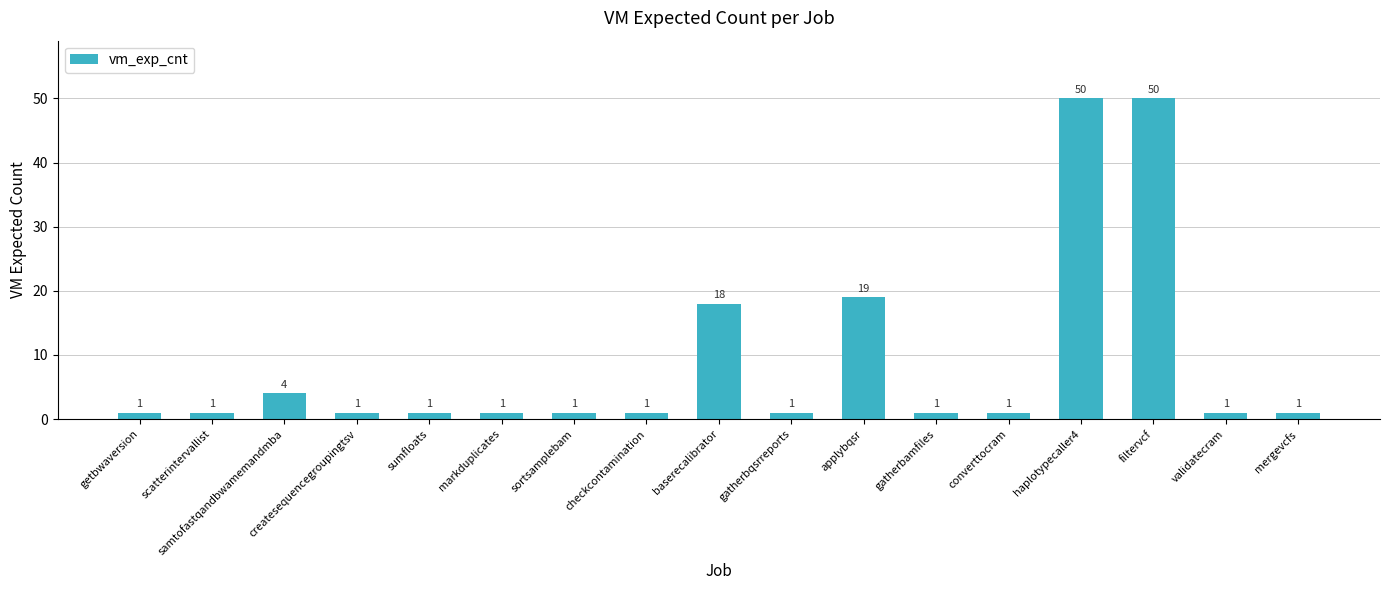

Between mergevcfs and applybqsr, which is larger?

applybqsr